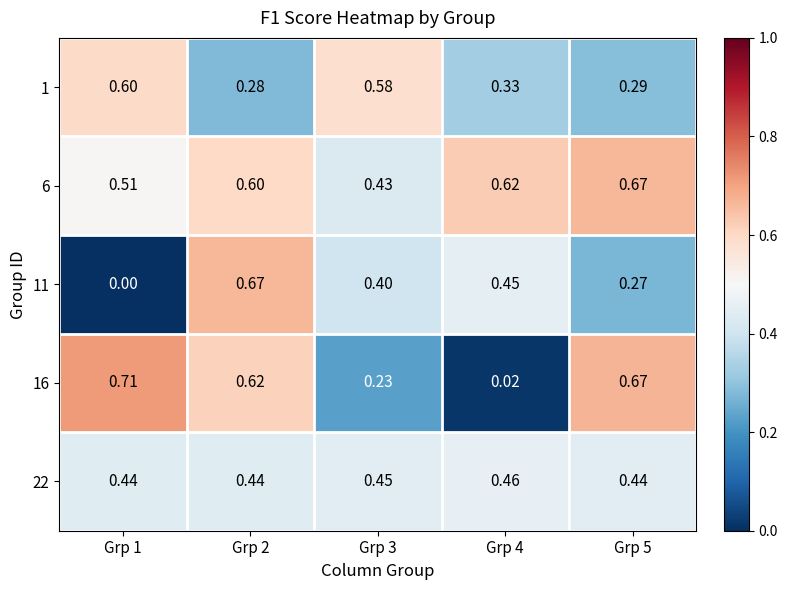

Is the value of 22 at Grp 4 greater than the value of 11 at Grp 1?

Yes